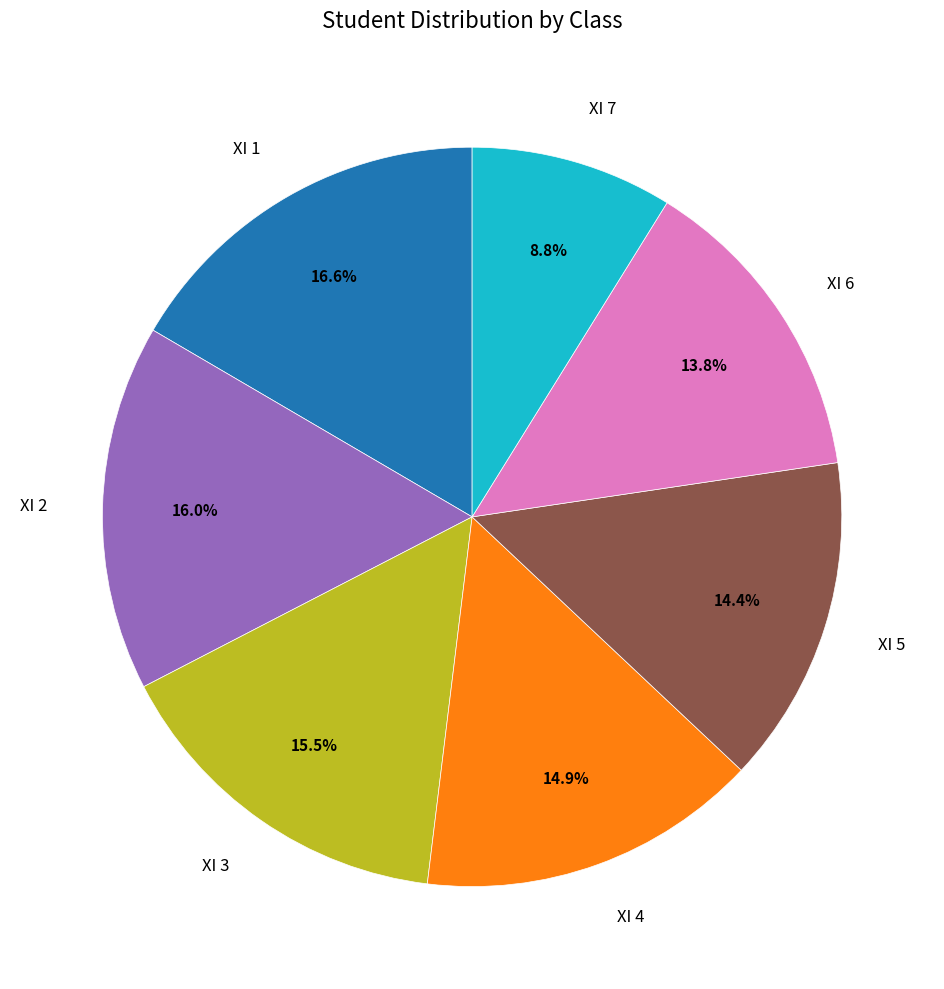

Rank the categories by value from highest to lowest.

XI 1, XI 2, XI 3, XI 4, XI 5, XI 6, XI 7